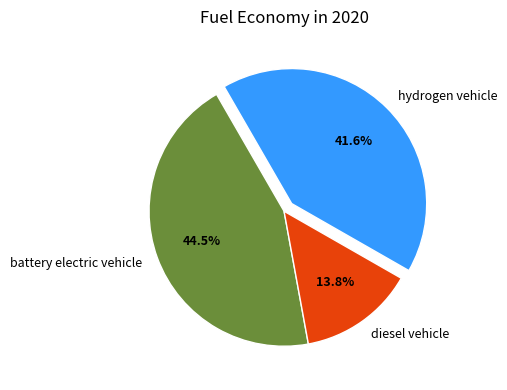

Which has a higher value, hydrogen vehicle or diesel vehicle?

hydrogen vehicle